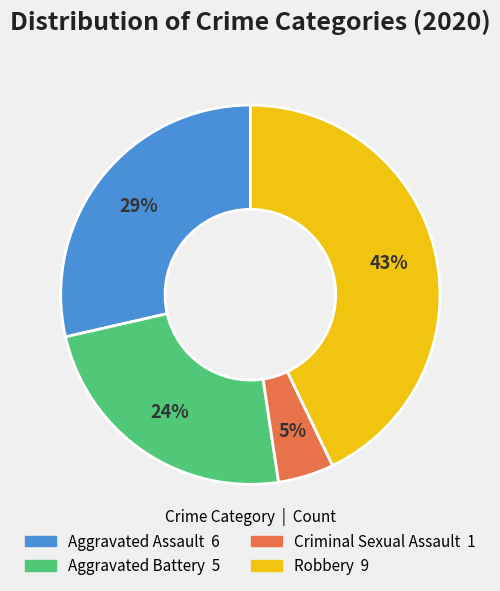

Count the number of slices in the pie.

4